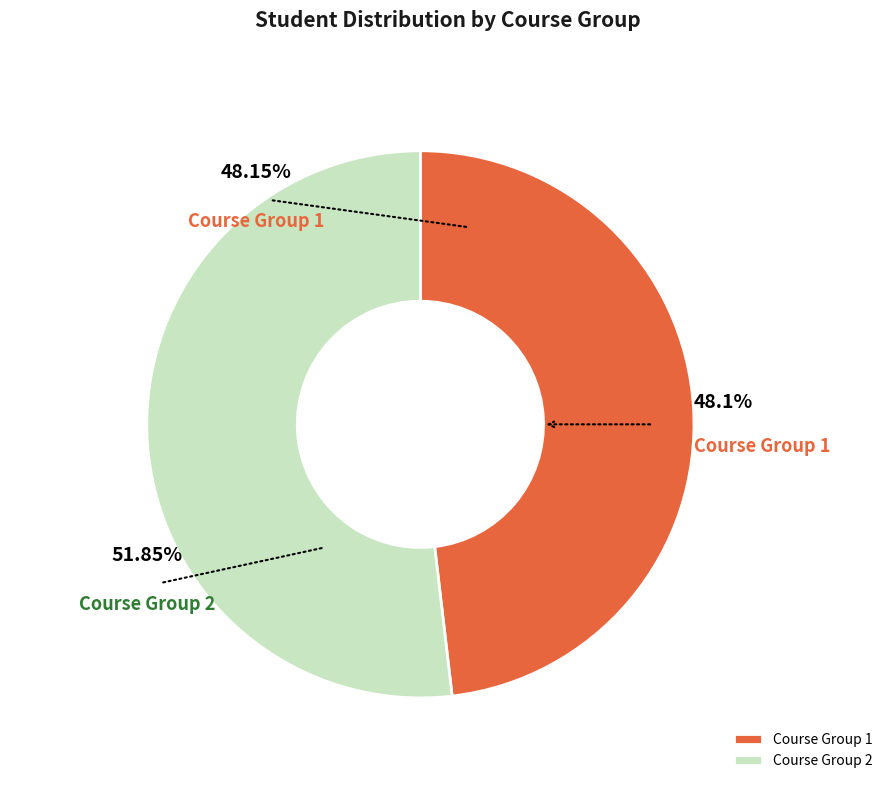

How many slices are in this pie chart?

2